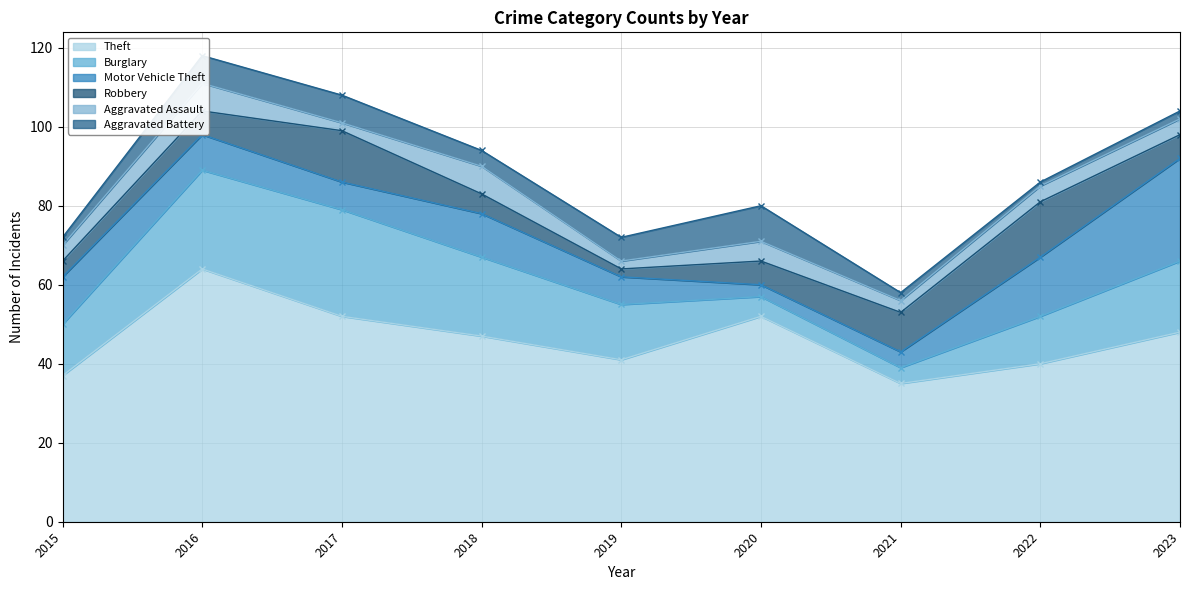

Reading left to right, transcribe all the data shown in this chart.

Theft: 37	64	52	47	41	52	35	40	48
Burglary: 13	25	27	20	14	5	4	12	18
Motor Vehicle Theft: 12	9	7	11	7	3	4	15	26
Robbery: 4	6	13	5	2	6	10	14	6
Aggravated Assault: 4	7	2	7	2	5	3	4	4
Aggravated Battery: 2	7	7	4	6	9	2	1	2